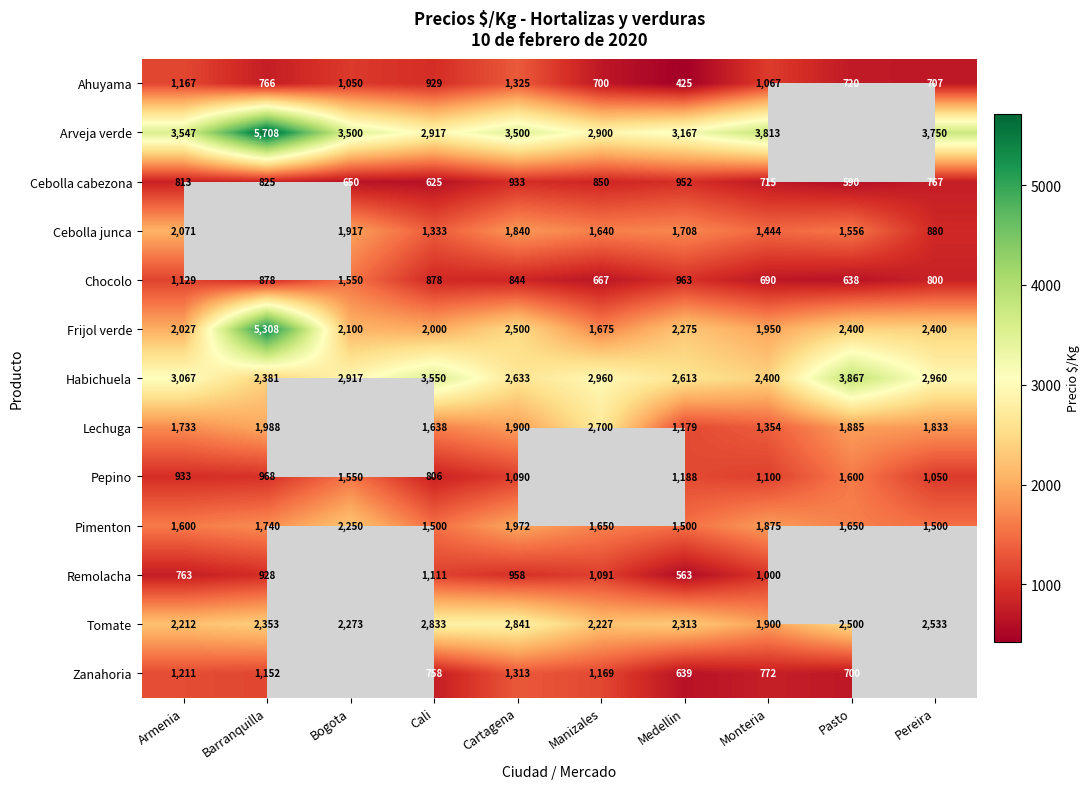

What is the difference between the Habichuela values at Cali and Pereira?

590